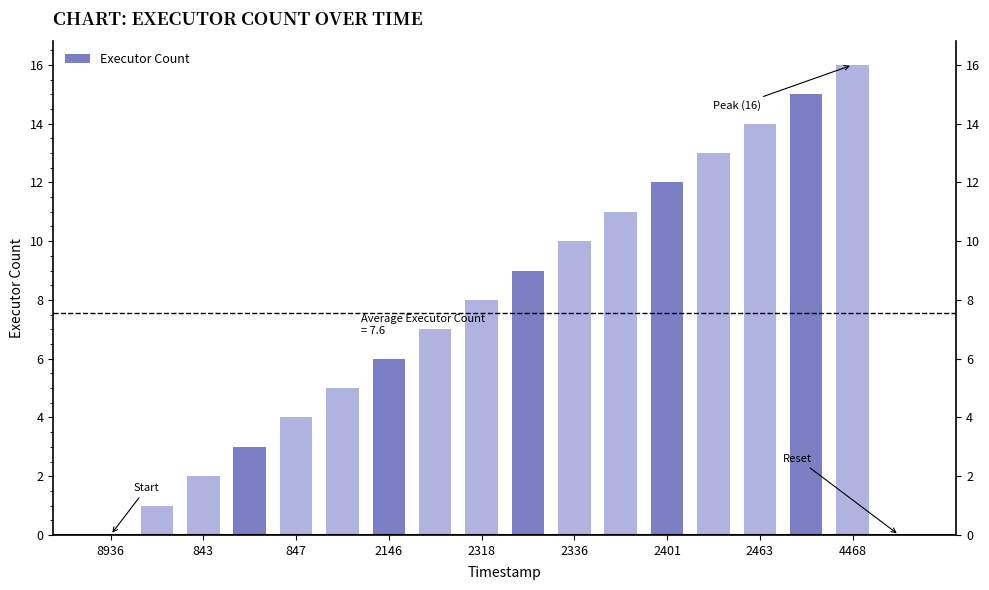

How many bars are there in total?

18